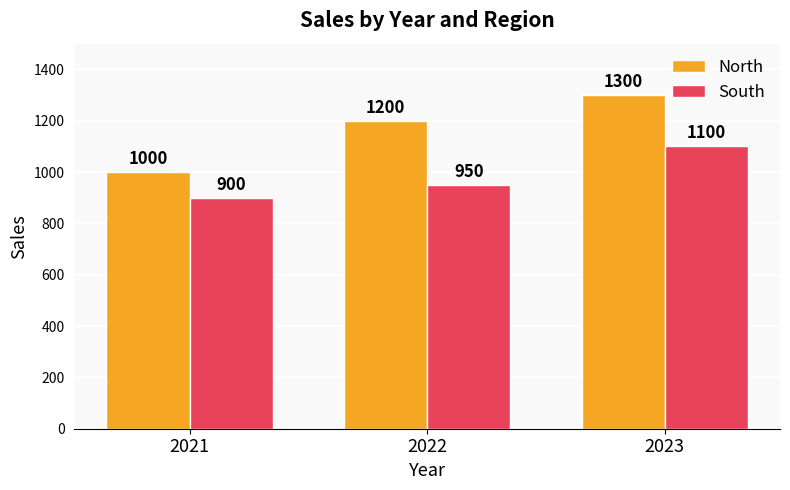

Reading left to right, list all the values displayed in this chart.

North: 1000	1200	1300
South: 900	950	1100